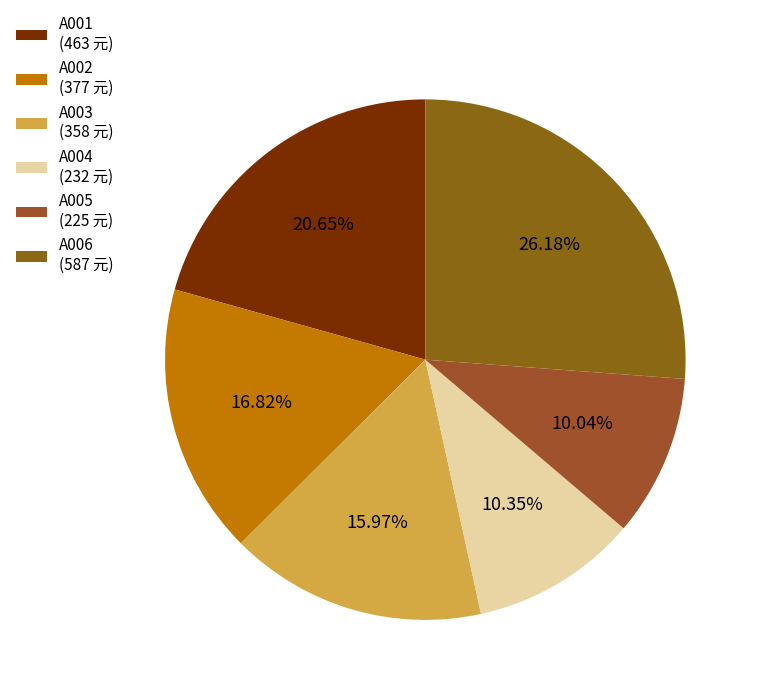

What is the total percentage of A003 and A001?

36.6%